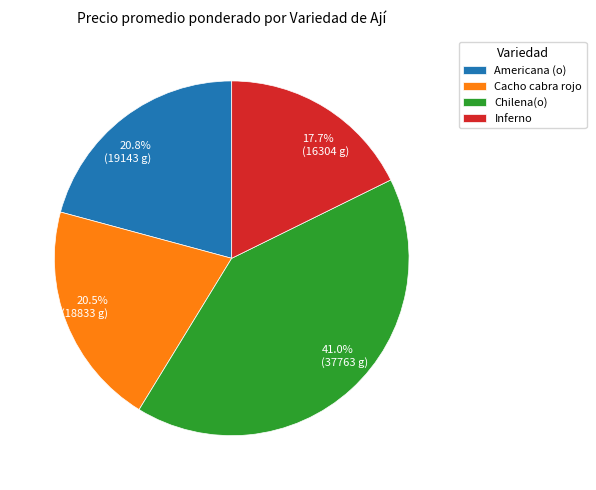

To the nearest percent, what portion does Americana (o) represent?

21%